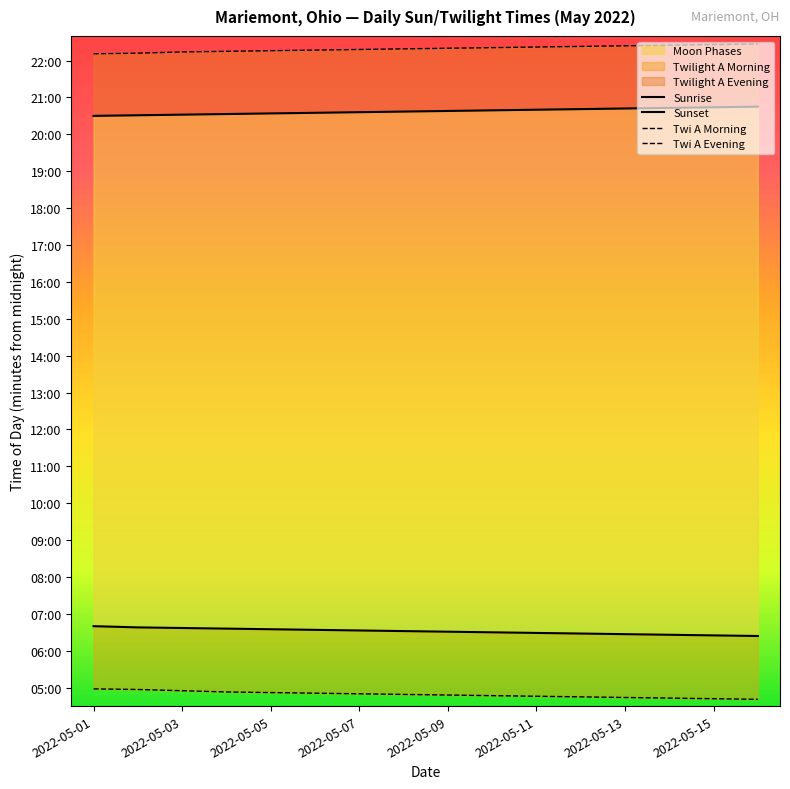

What is the smallest value displayed?

281